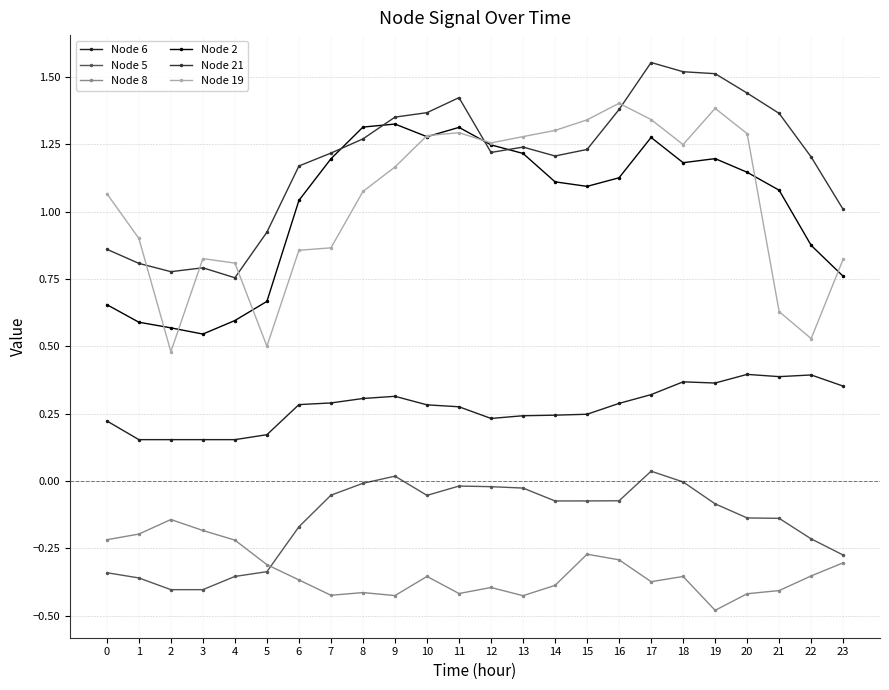

Rank the series by their maximum value, from lowest to highest.

Node 8, Node 5, Node 6, Node 2, Node 19, Node 21